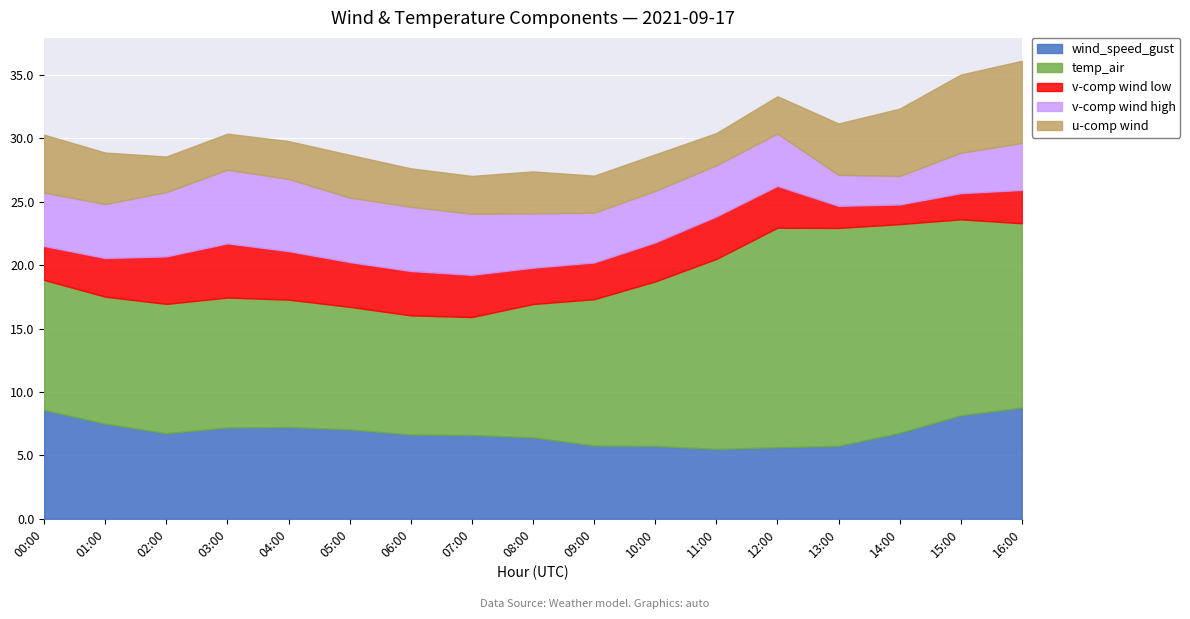

Which series has the widest spread of values?

temp_air